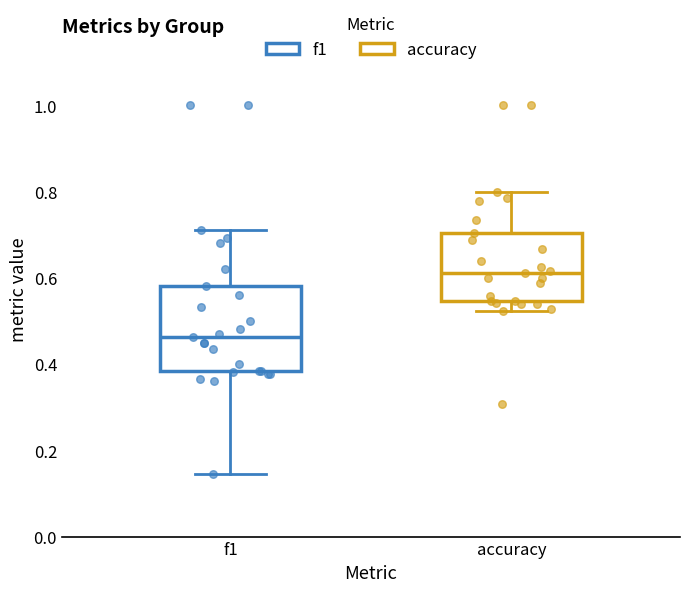

Reading left to right, transcribe this box plot: for each box, give where its median line is, the range the box spans, and where its two whiskers end, as read against the y-axis. The values are not printed on the chart, so give them approximately, as read against the axis.

f1: median 0.46, box 0.38 to 0.58, whiskers 0.14 to 0.72
accuracy: median 0.62, box 0.54 to 0.70, whiskers 0.52 to 0.80